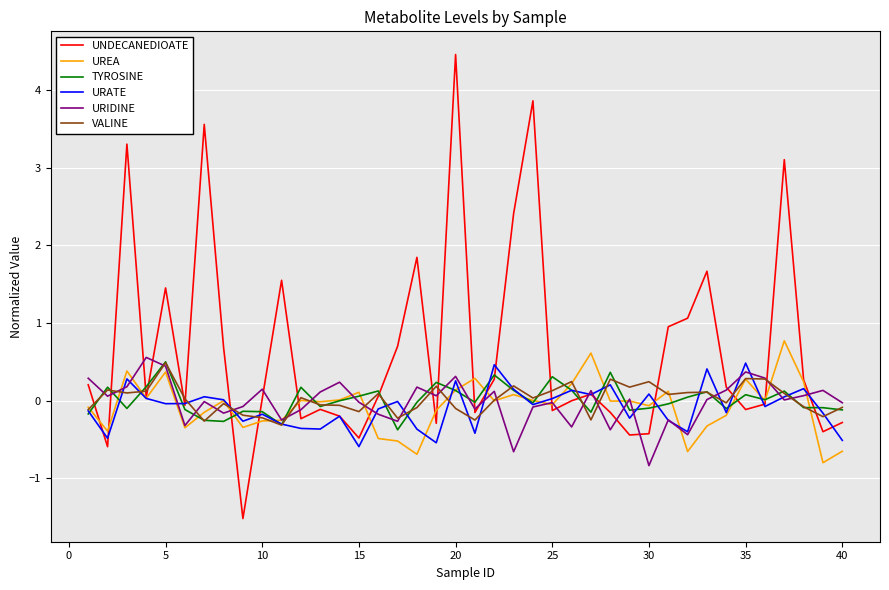

Which series has the largest total across all categories?

UNDECANEDIOATE